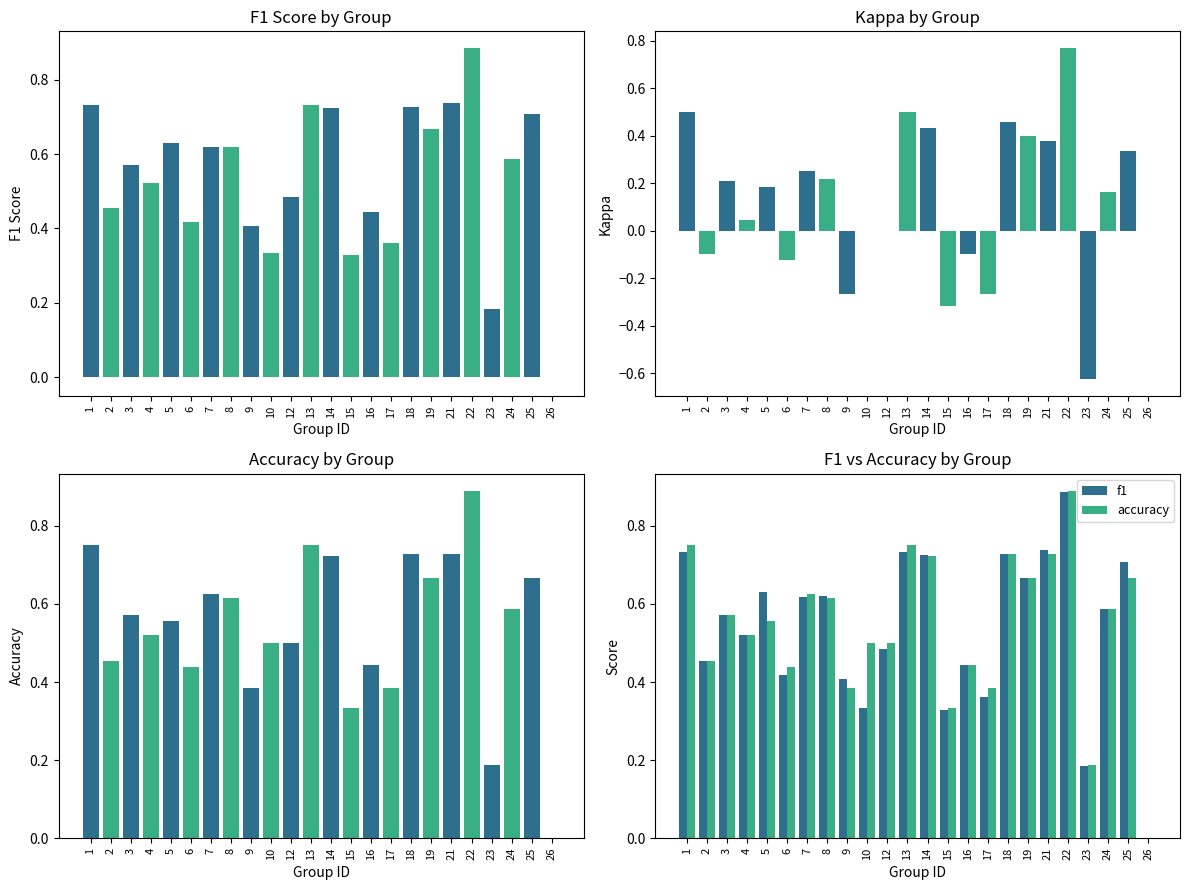

What is the difference between the maximum and second lowest values in the accuracy series?

0.7